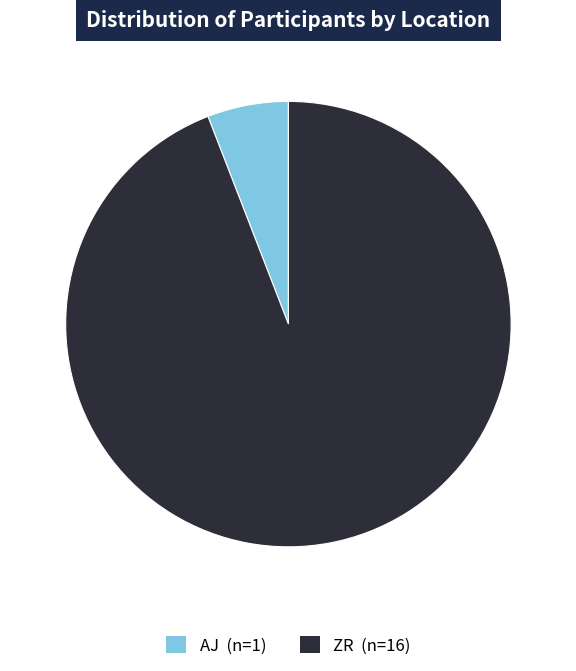

Which category has the biggest portion of the pie?

ZR